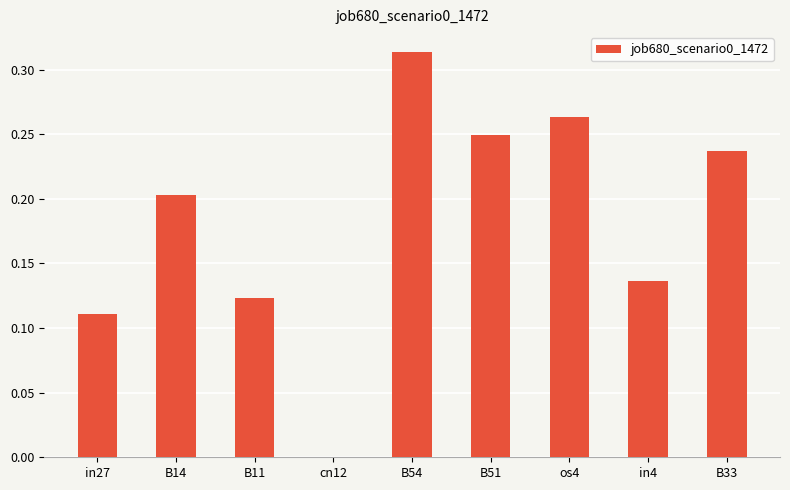

At which category does the chart reach its peak across all series?

B54